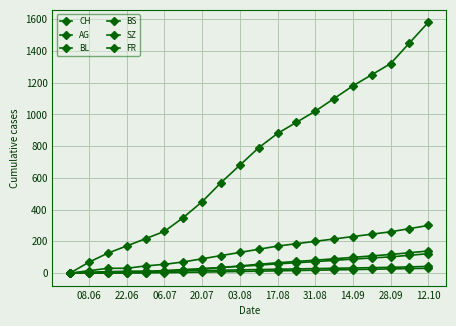

Which series has the largest total across all categories?

CH